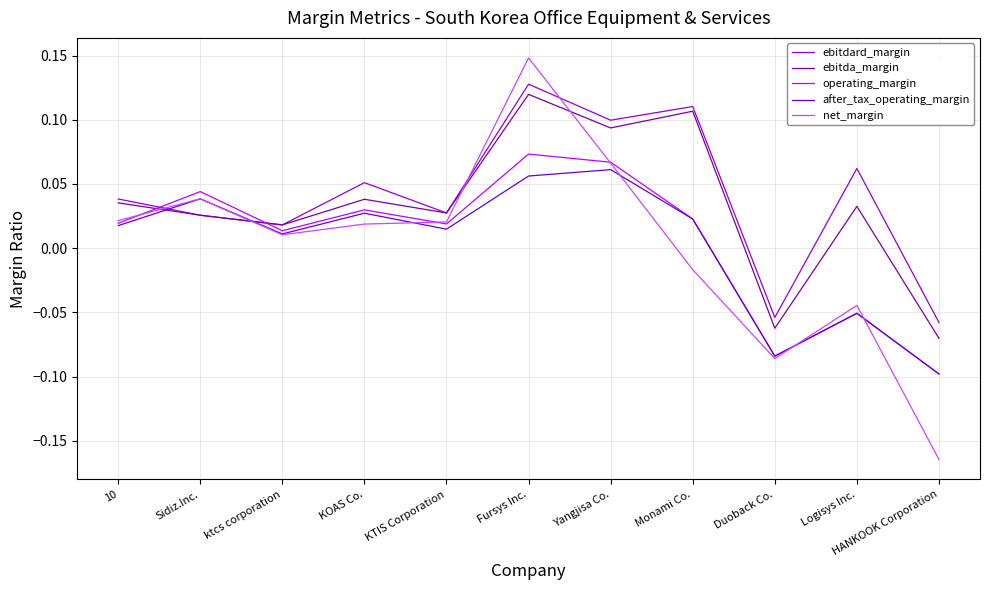

Which series has the widest spread of values?

net_margin